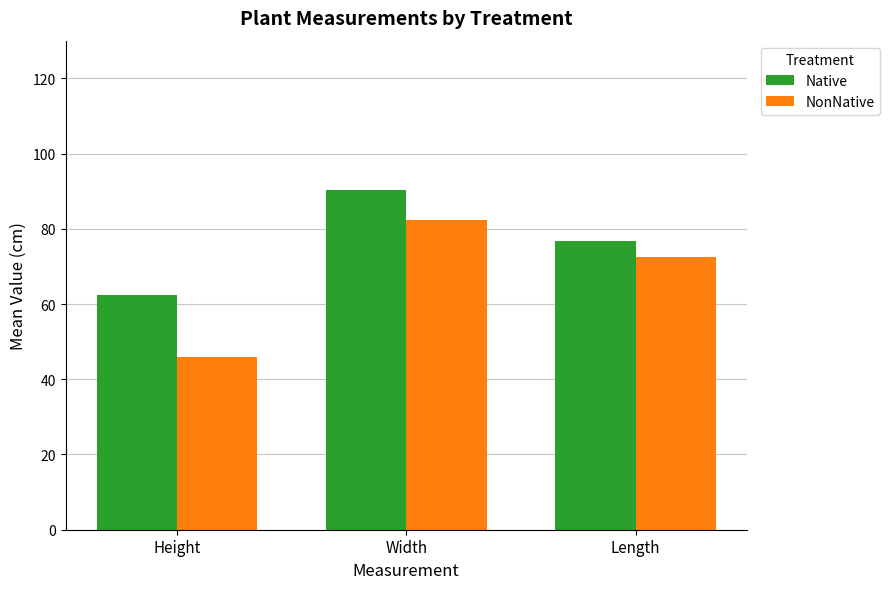

True or false: NonNative has a value of 45.8 at Height.

True